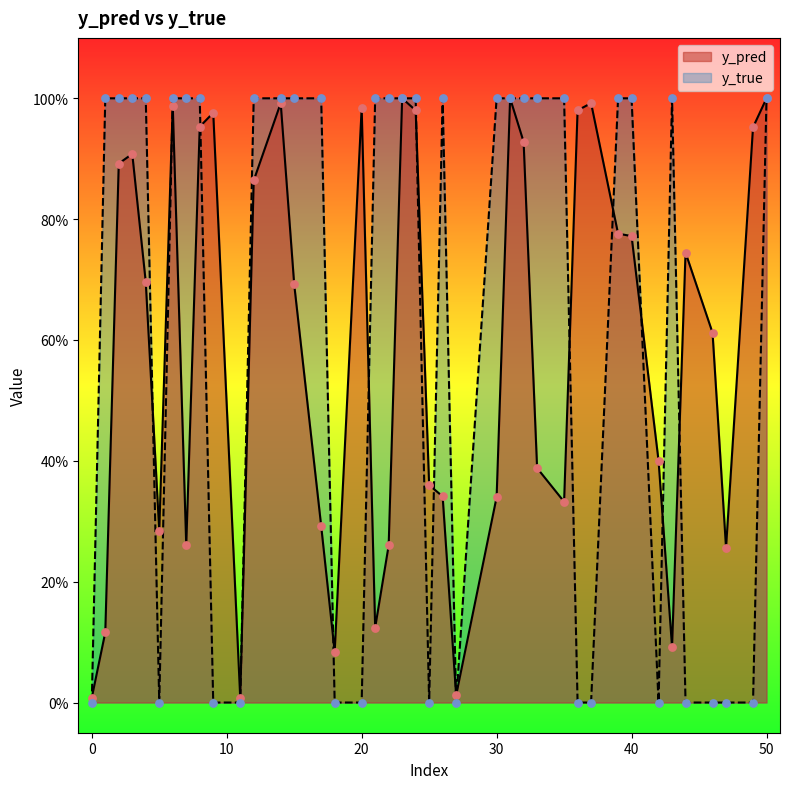

What is the total value across all series at 40?

1.8